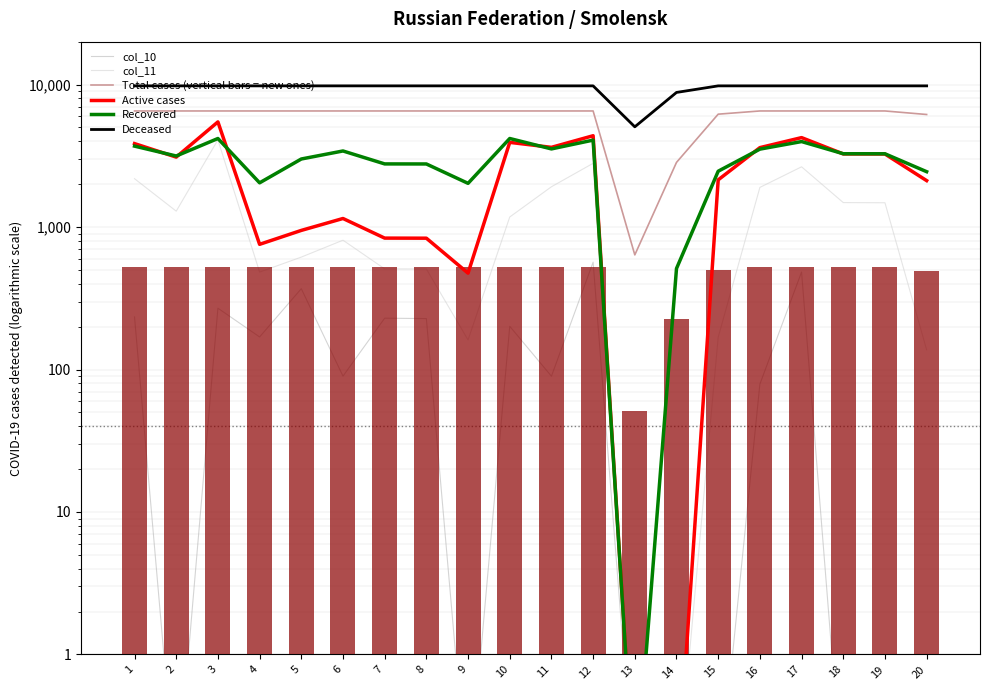

Reading right to left, transcribe all the data shown in this chart.

col_10: 20=0.1	19=0.1	18=0.1	17=483.5	16=78.9	15=0.1	14=0.1	13=0.1	12=566.9	11=89.7	10=201.1	9=0.1	8=227.8	7=229.2	6=89.8	5=369.2	4=169.3	3=269.4	2=0.1	1=233.9
col_11: 20=137.5	19=1480.3	18=1484.5	17=2646.4	16=1897.2	15=168.4	14=0.1	13=0.1	12=2800.9	11=1917.2	10=1175.7	9=161.3	8=507.6	7=508.6	6=808.3	5=615.1	4=482.8	3=4092.5	2=1292.2	1=2184.2
Total cases (vertical bars = new ones): 20=6163.9	19=6526.0	18=6526.0	17=6526.0	16=6526.0	15=6196.3	14=2842.3	13=637.6	12=6526.0	11=6526.0	10=6526.0	9=6526.0	8=6526.0	7=6526.0	6=6526.0	5=6526.0	4=6526.0	3=6526.0	2=6526.0	1=6526.0
Active cases: 20=2117.0	19=3254.7	18=3258.2	17=4242.8	16=3608.0	15=2143.1	14=0.1	13=0.1	12=4373.6	11=3624.9	10=3928.5	9=474.5	8=835.0	7=836.1	6=1148.0	5=946.9	4=756.1	3=5468.0	2=3095.4	1=3851.1
Recovered: 20=2445.9	19=3266.8	18=3269.4	17=3979.8	16=3521.8	15=2464.8	14=511.4	13=0.1	12=4074.2	11=3534.0	10=4182.0	9=2025.8	8=2771.2	7=2773.5	6=3418.5	5=3002.6	4=2042.9	3=4182.0	2=3151.9	1=3697.2
Deceased: 20=9790.0	19=9790.0	18=9790.0	17=9790.0	16=9790.0	15=9790.0	14=8804.3	13=5050.5	12=9790.0	11=9790.0	10=9790.0	9=9790.0	8=9790.0	7=9790.0	6=9790.0	5=9790.0	4=9790.0	3=9790.0	2=9790.0	1=9790.0